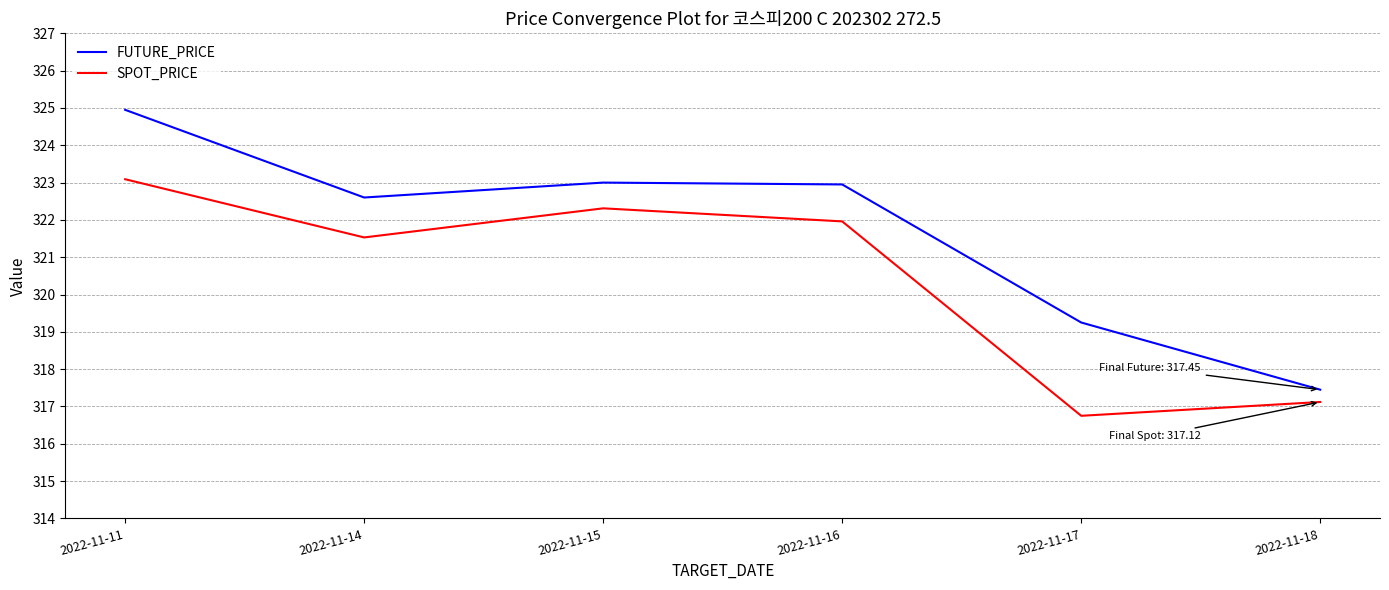

What is the difference between the highest and lowest values at 2022-11-14?

1.1